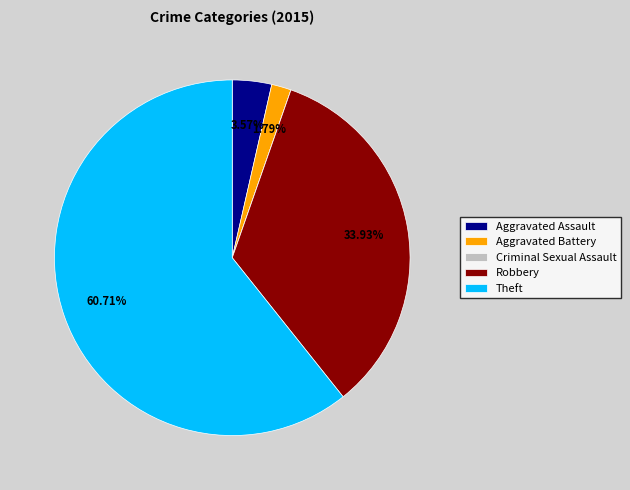

What is the ratio of the value at Robbery to the value at Aggravated Assault?

9.5